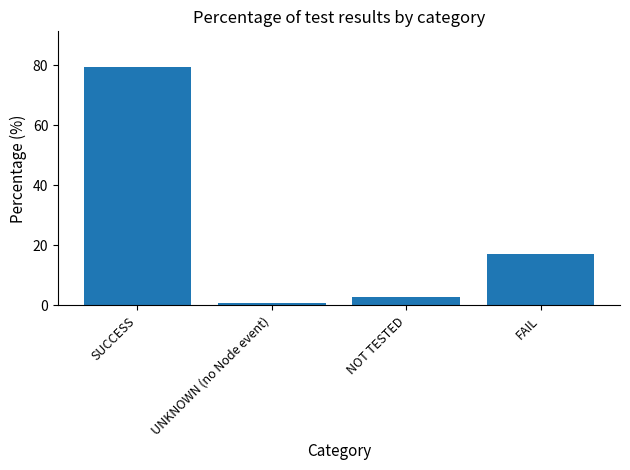

What is the label of the 4th bar from the right?

SUCCESS